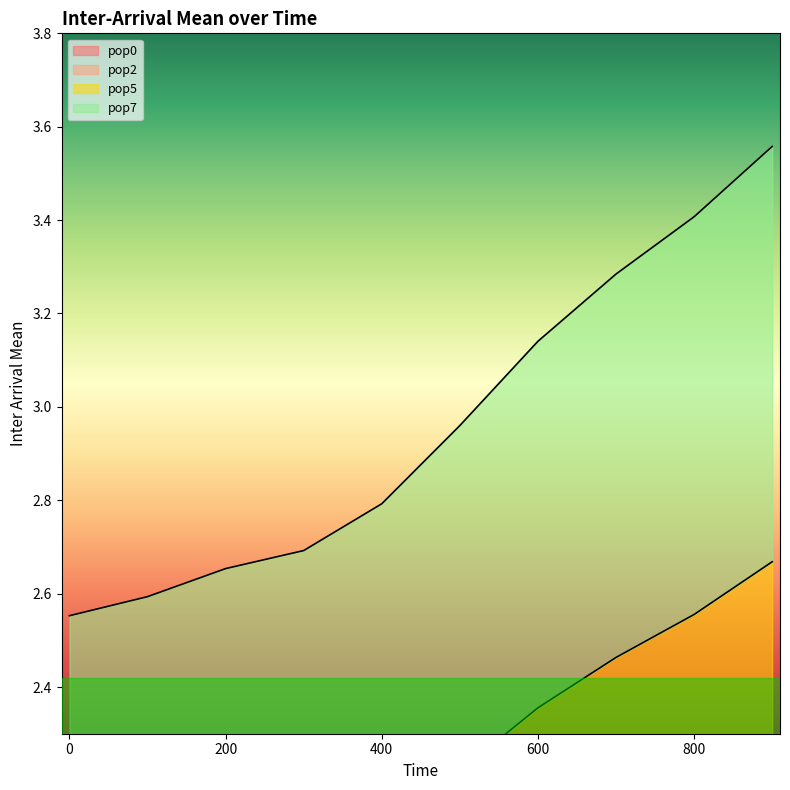

True or false: pop7 has more than 2 interior local peaks.

False